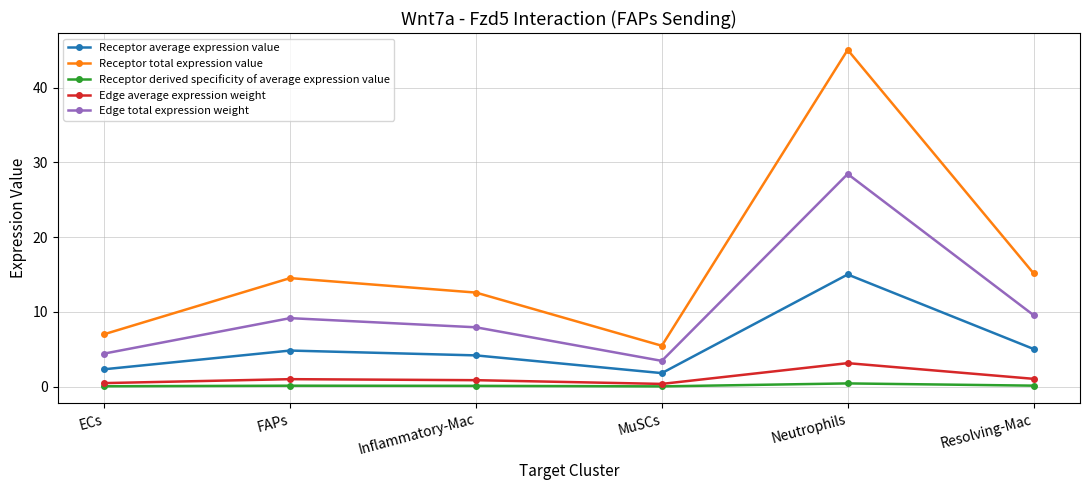

True or false: Receptor total expression value and Edge average expression weight intersect in this chart.

False